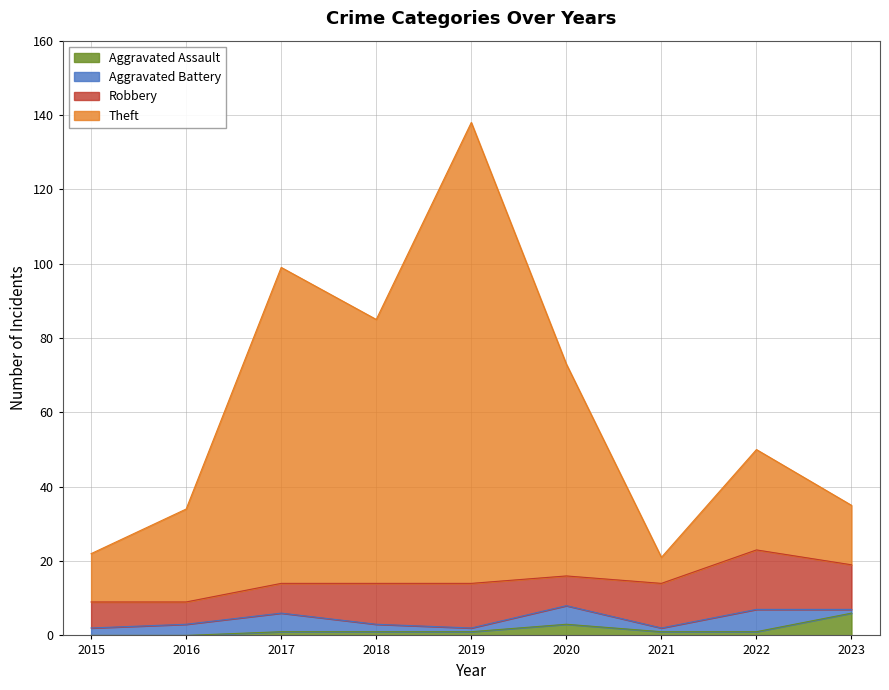

The Aggravated Assault series shows 4 at 2015. True or false?

False